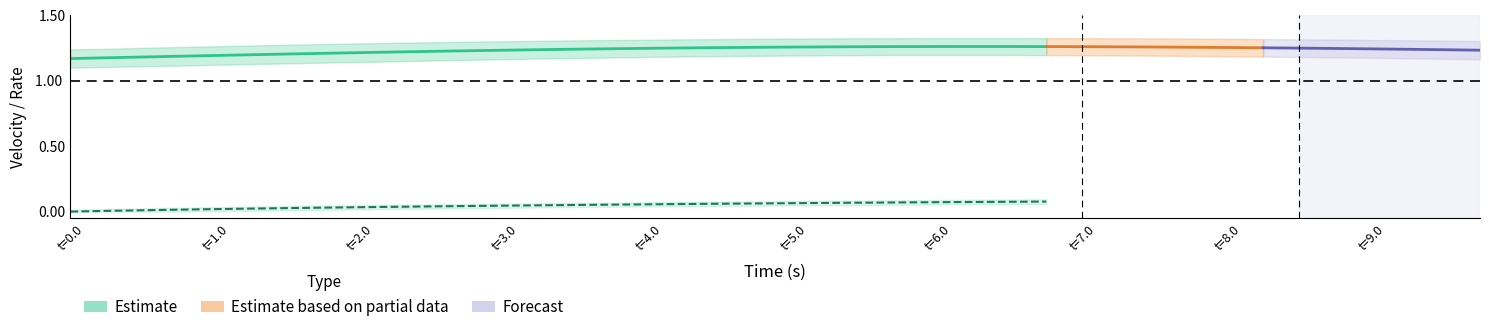

True or false: u_upper and r_upper cross at least once.

False